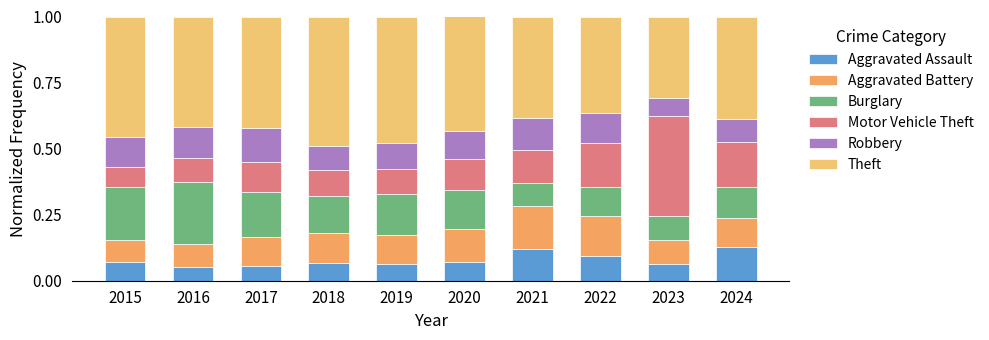

Is it true that Aggravated Battery equals 0.0 at 2015?

False